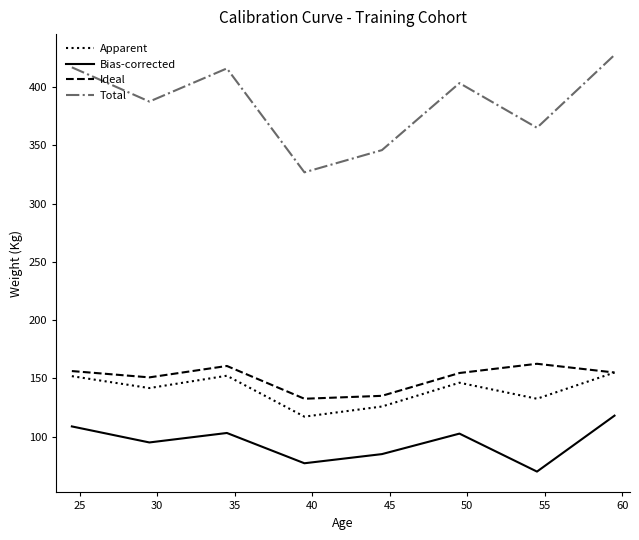

What is the minimum value for Bias-corrected?

70.0